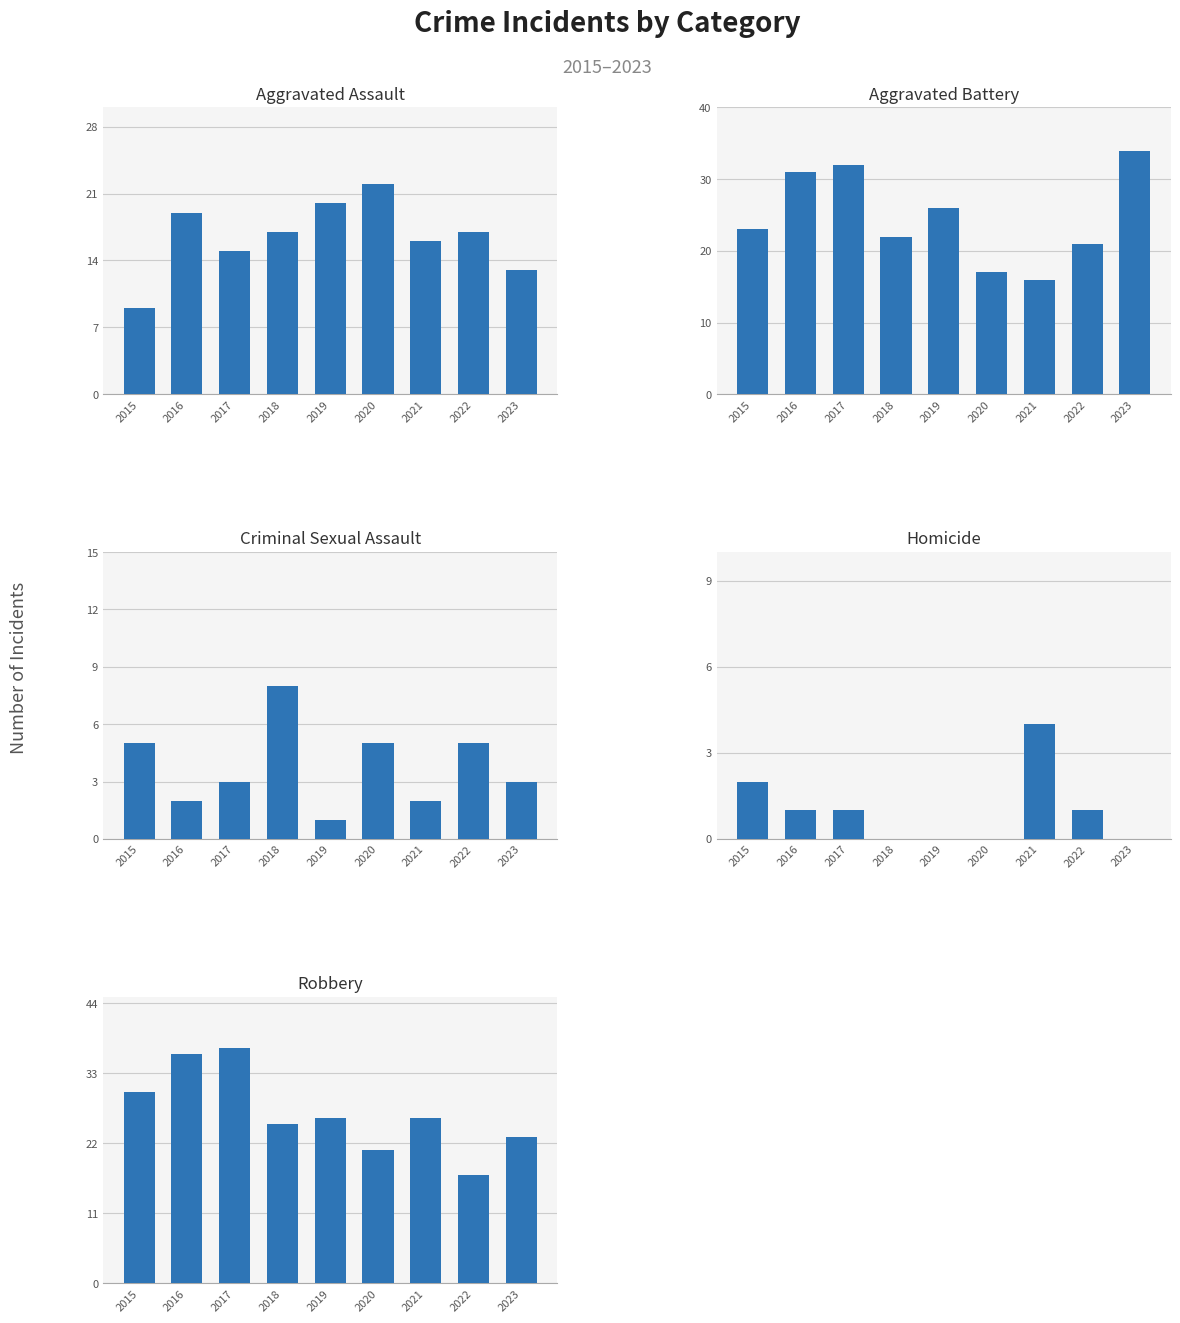

List the series in order of their peak value, highest first.

Robbery, Aggravated Battery, Aggravated Assault, Criminal Sexual Assault, Homicide